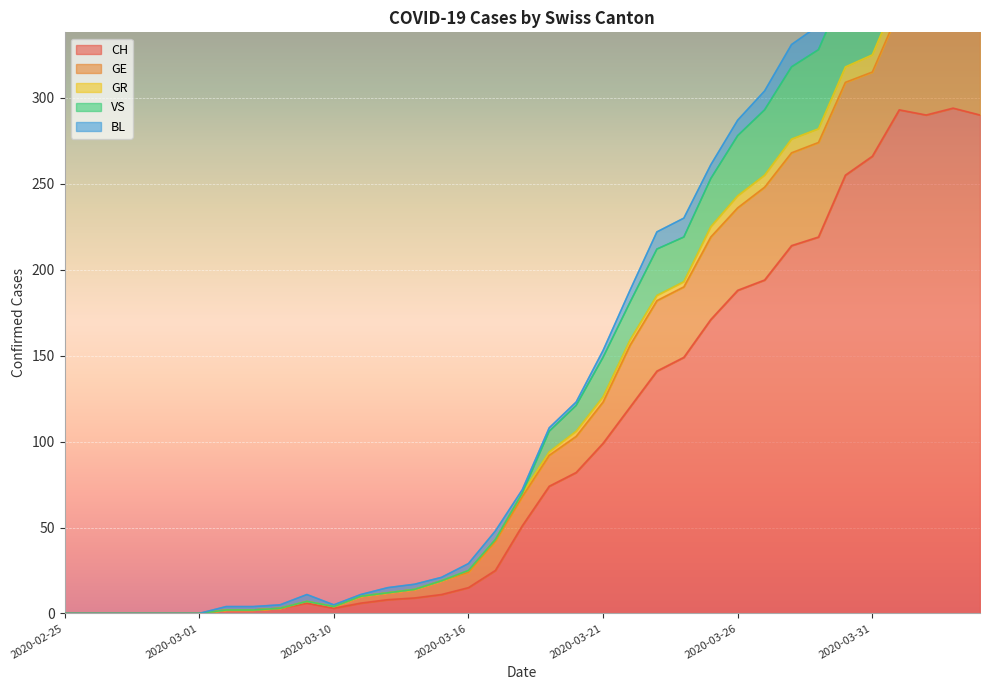

List the labels in order of VS value, smallest first.

2020-02-25, 2020-02-26, 2020-02-27, 2020-02-28, 2020-02-29, 2020-03-01, 2020-03-06, 2020-03-07, 2020-03-08, 2020-03-10, 2020-03-09, 2020-03-11, 2020-03-12, 2020-03-13, 2020-03-15, 2020-03-16, 2020-03-17, 2020-03-18, 2020-03-19, 2020-03-20, 2020-03-21, 2020-03-22, 2020-03-23, 2020-03-24, 2020-03-25, 2020-03-26, 2020-03-27, 2020-03-28, 2020-03-29, 2020-03-30, 2020-03-31, 2020-04-02, 2020-04-04, 2020-04-01, 2020-04-03